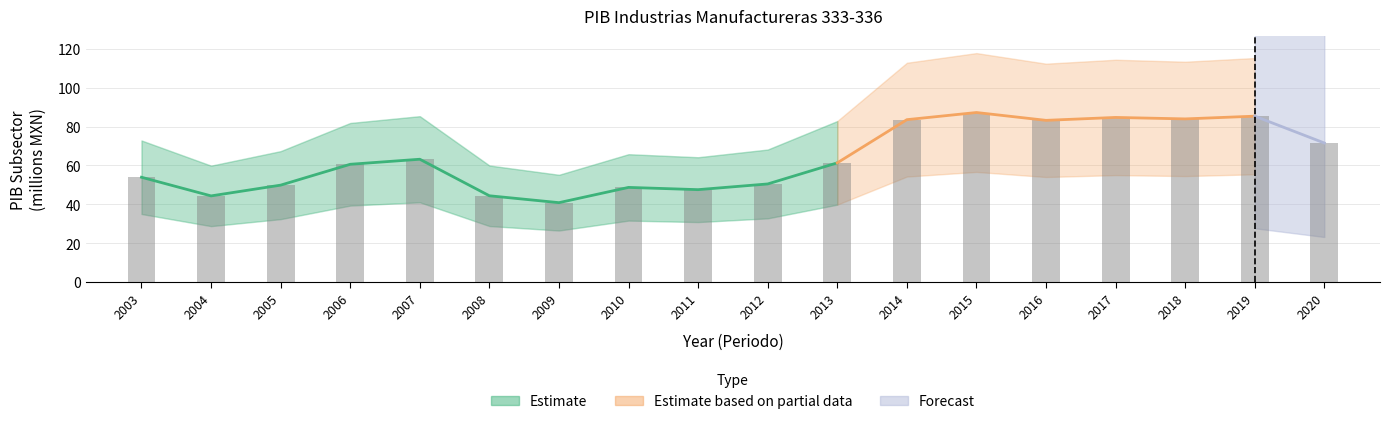

What is the change in value from 2003 to 2016?

+29.2